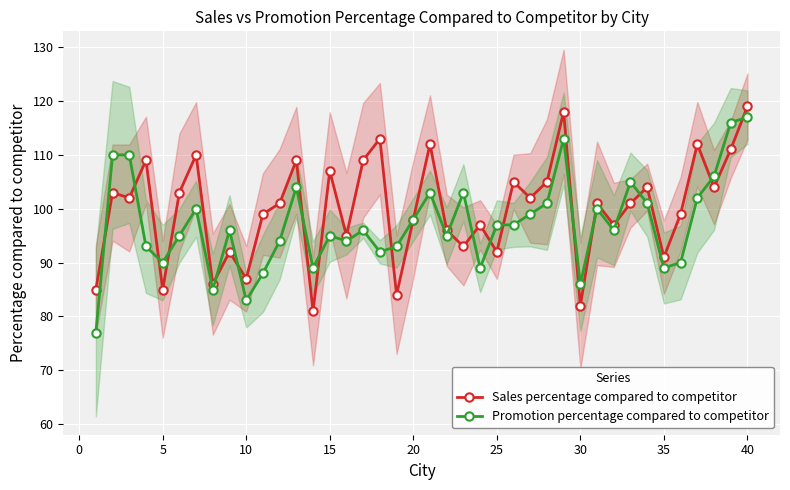

The value of Promotion percentage compared to competitor at 20 is 151. True or false?

False